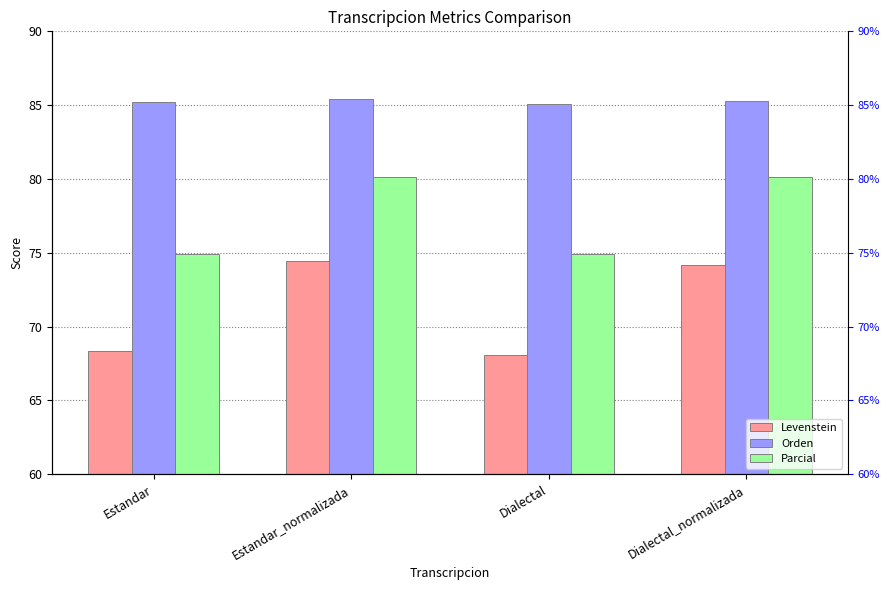

Rank the series by their maximum value, from lowest to highest.

Levenstein, Parcial, Orden